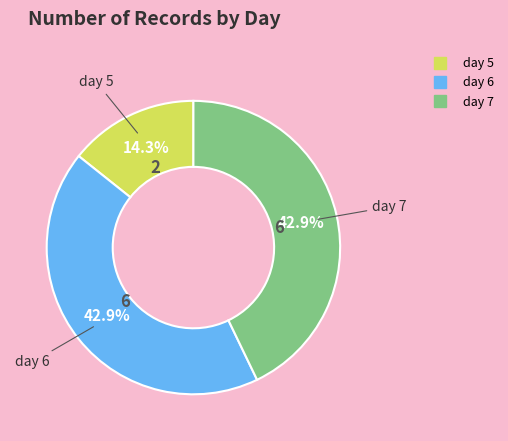

To the nearest percent, what is the difference between the largest and smallest slice percentages?

29%